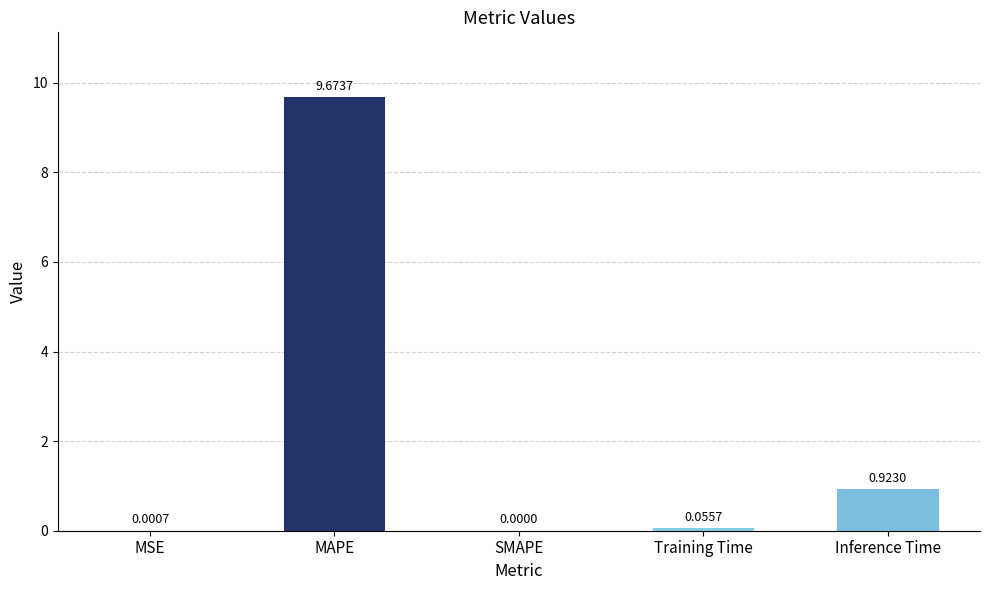

Which category has the highest value across all series?

MAPE